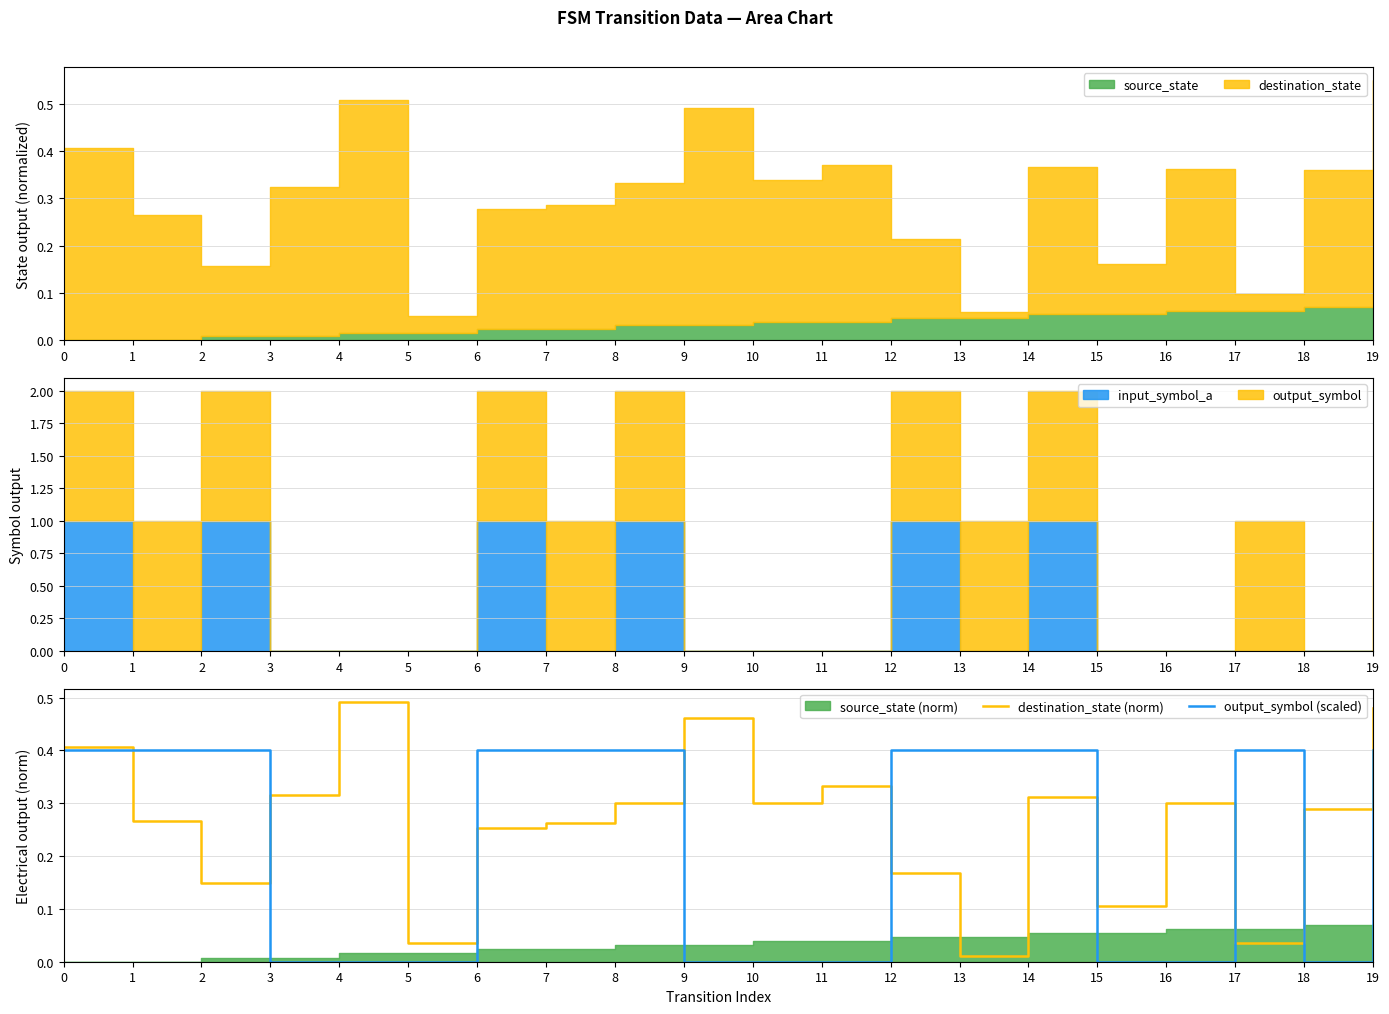

How many lines are shown in the chart?

2